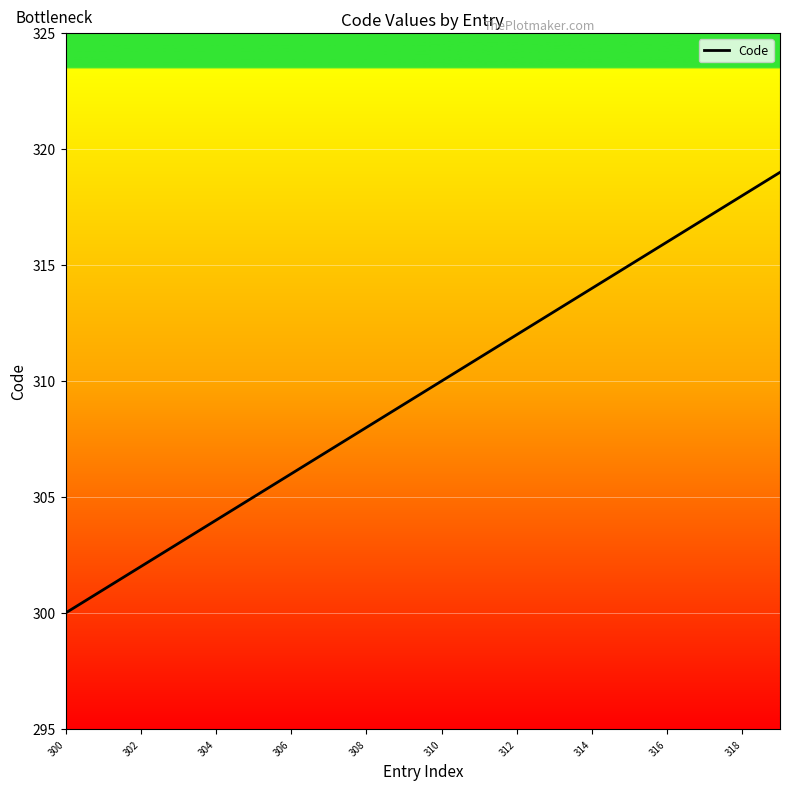

What is the smallest value displayed?

300